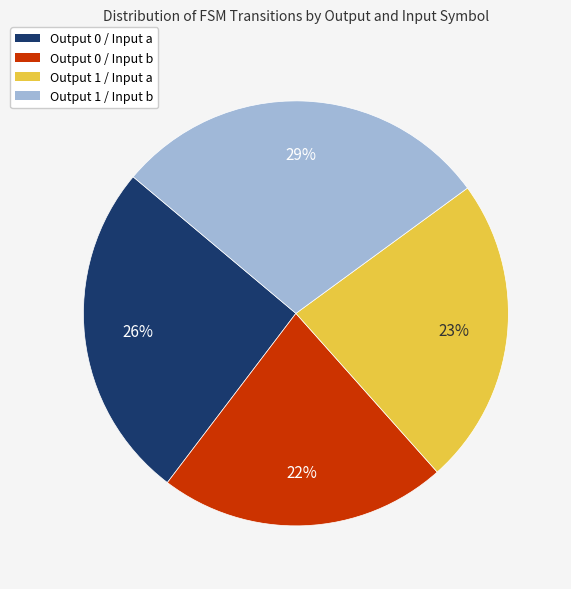

True or false: Output 0 / Input a accounts for 26% of the total.

True